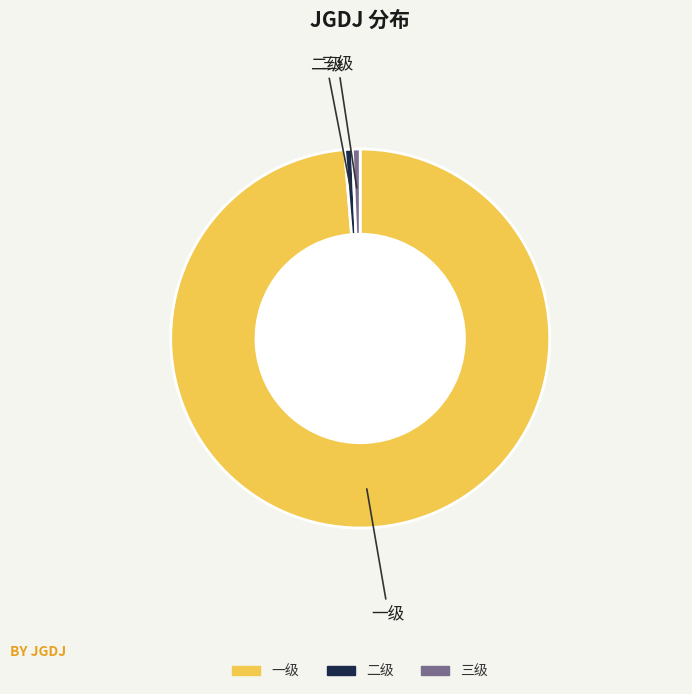

Do 一级 and 二级 together represent more than half of the pie?

Yes